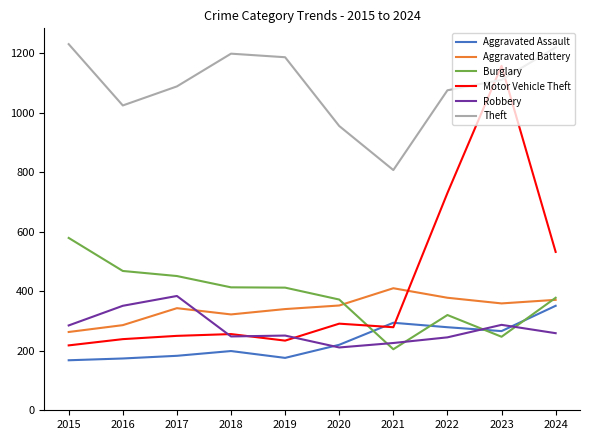

How many intersections are there between Motor Vehicle Theft and Aggravated Assault?

2